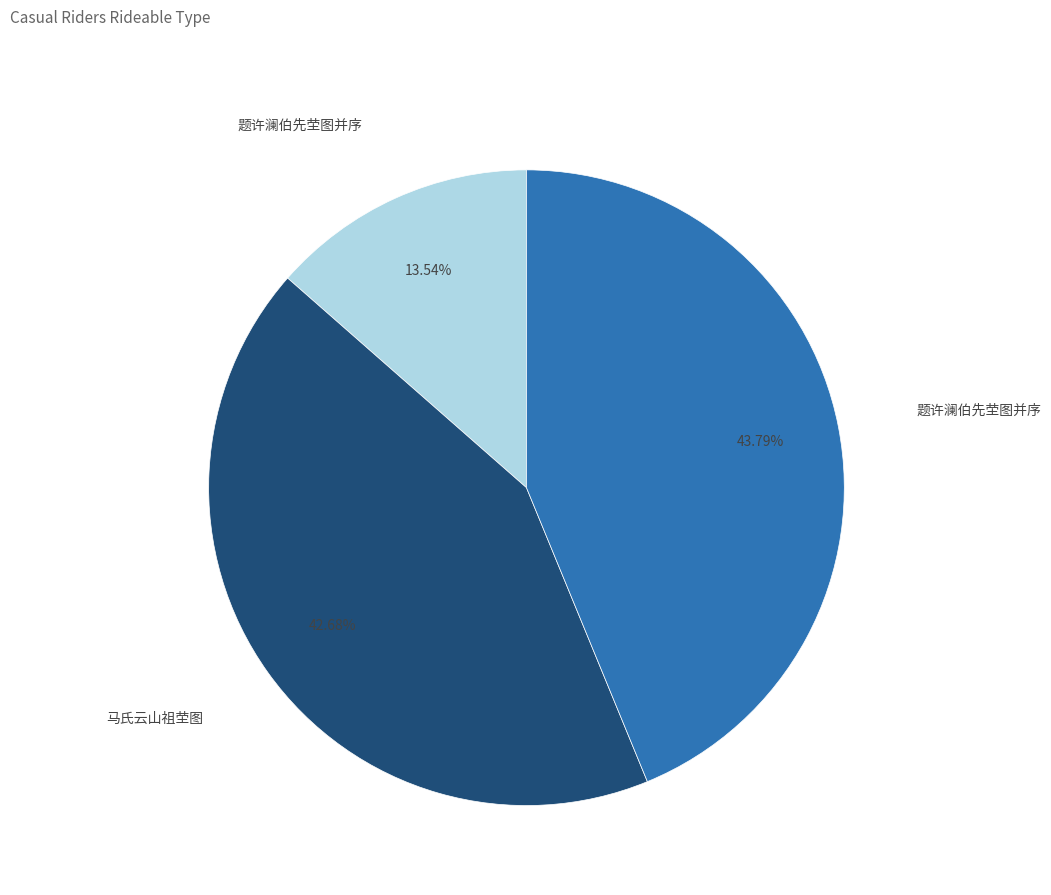

Does any single category account for the majority?

No